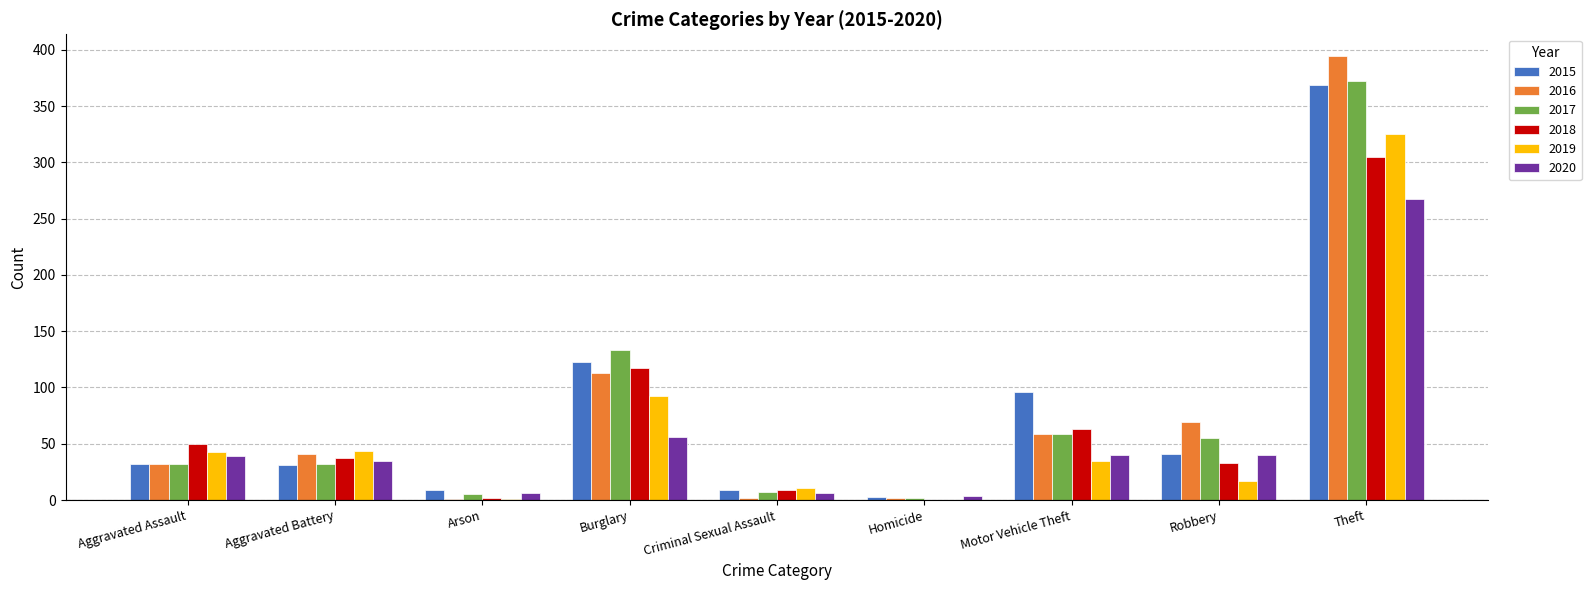

Which series changed the most between Burglary and Motor Vehicle Theft?

2017